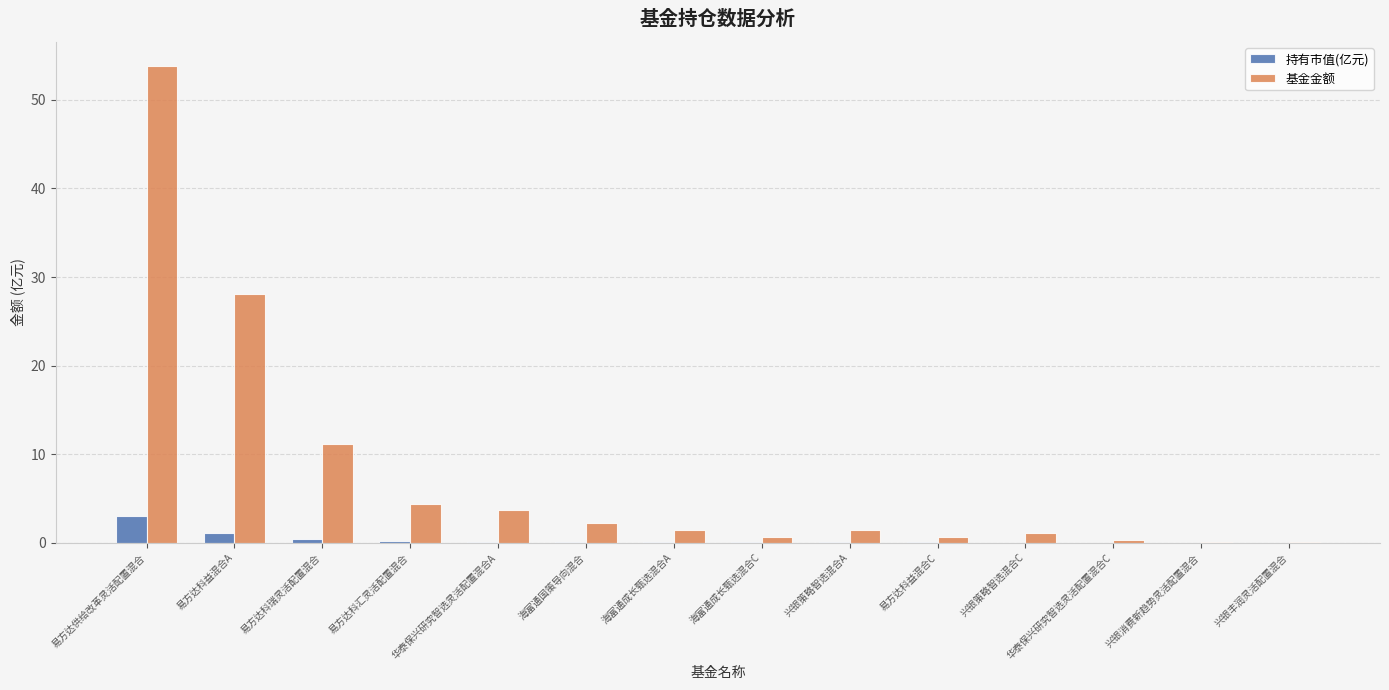

Which category has the highest value across all series?

易方达供给改革灵活配置混合